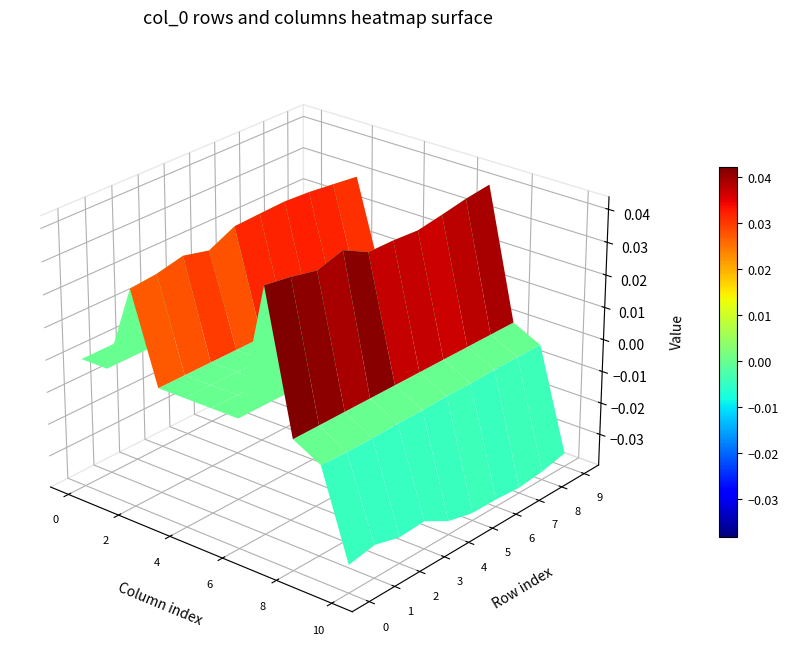

The value of 7 at 9 is -0.0. True or false?

True